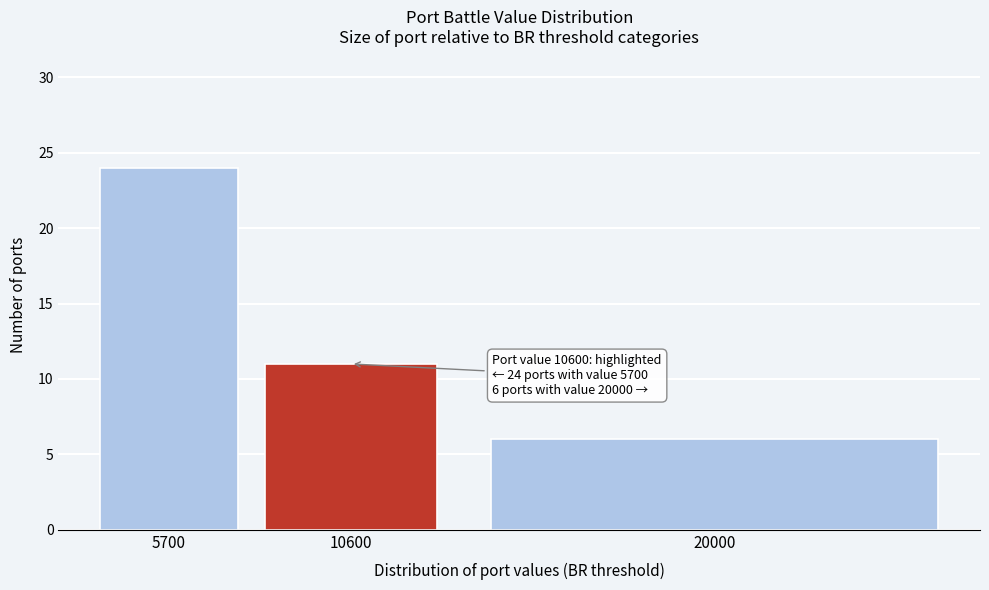

Reading right to left, transcribe all the data shown in this chart.

20000=6	10600=11	5700=24